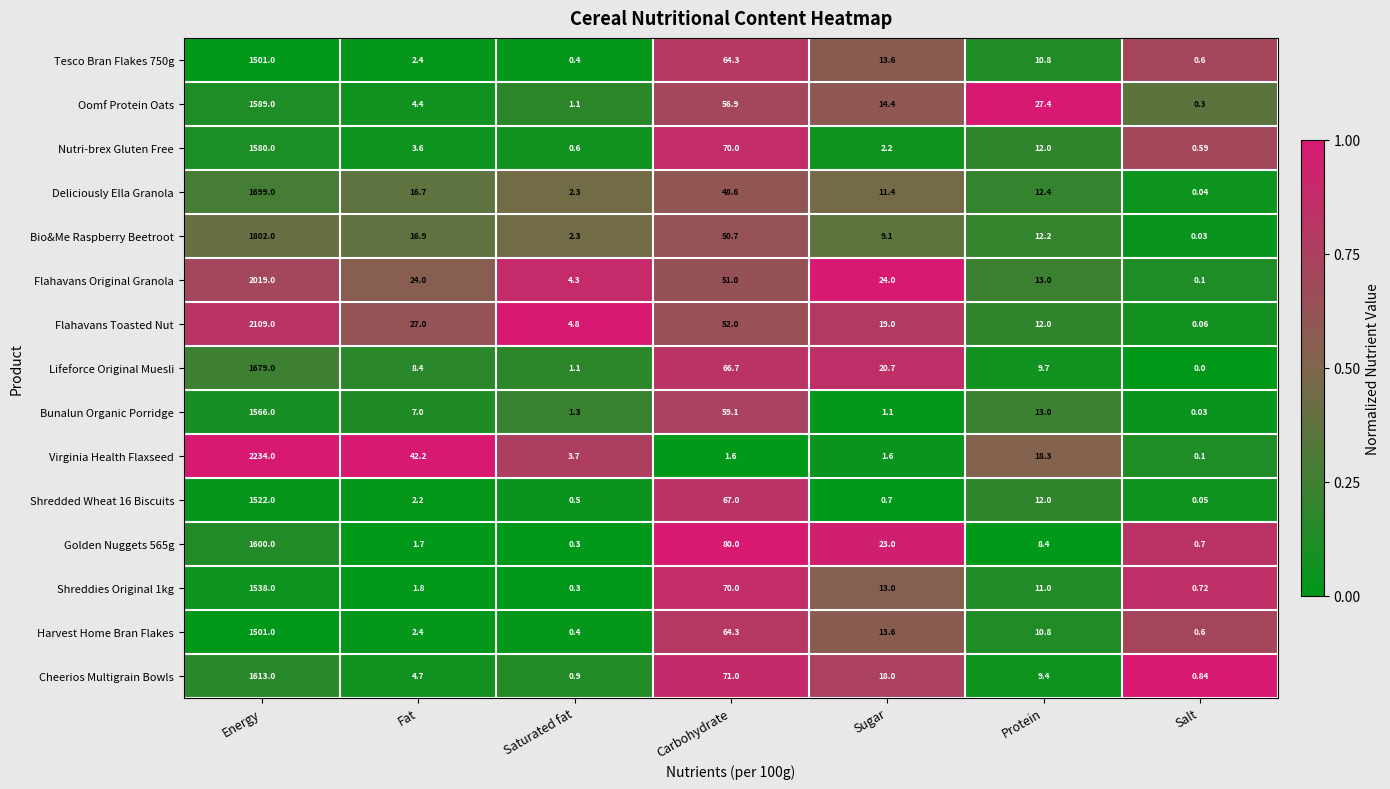

Rank the categories by Oomf Protein Oats value from highest to lowest.

Energy, Carbohydrate, Protein, Sugar, Fat, Saturated fat, Salt